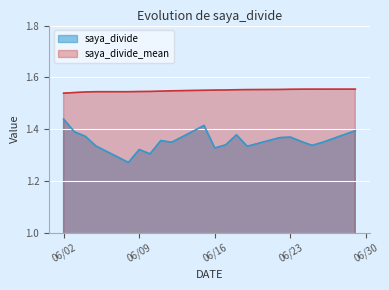

What is the value of the saya_divide point at the 15th from the left?

1.3